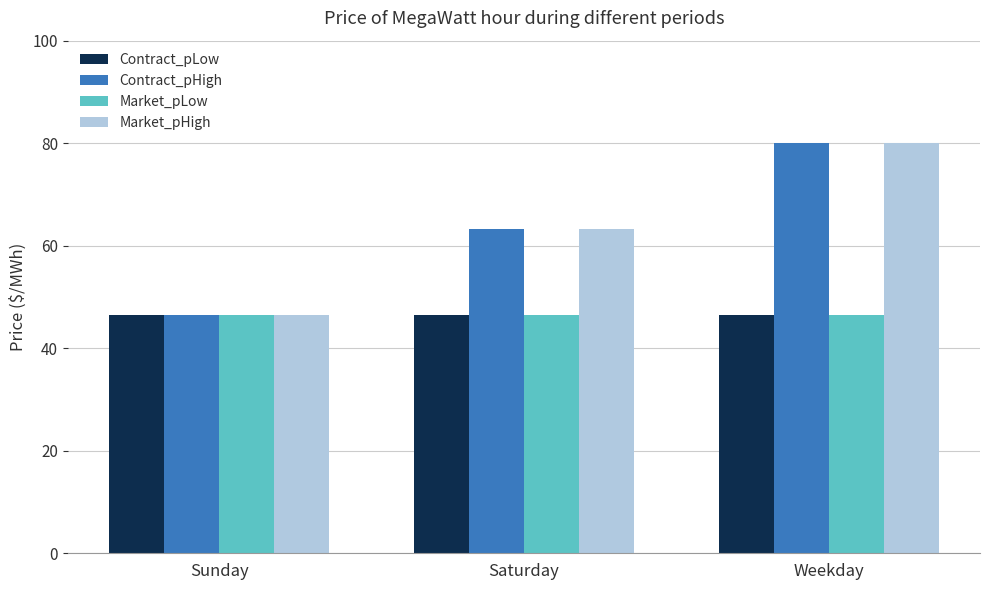

What is the label of the 1st bar from the left?

Sunday